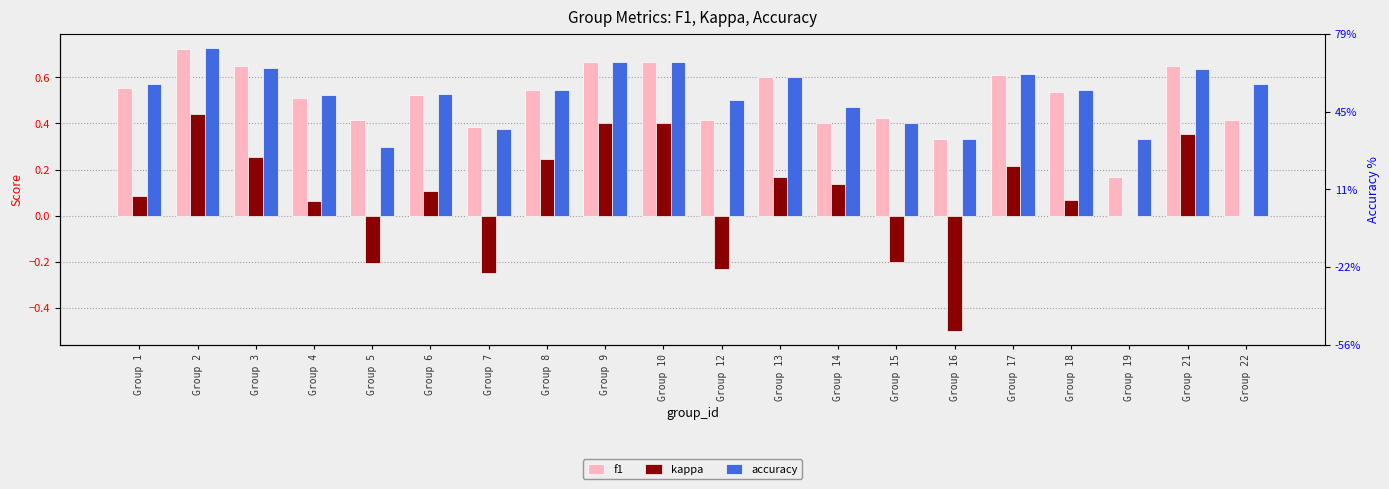

Is it true that accuracy equals 0.8 at Group 6?

False